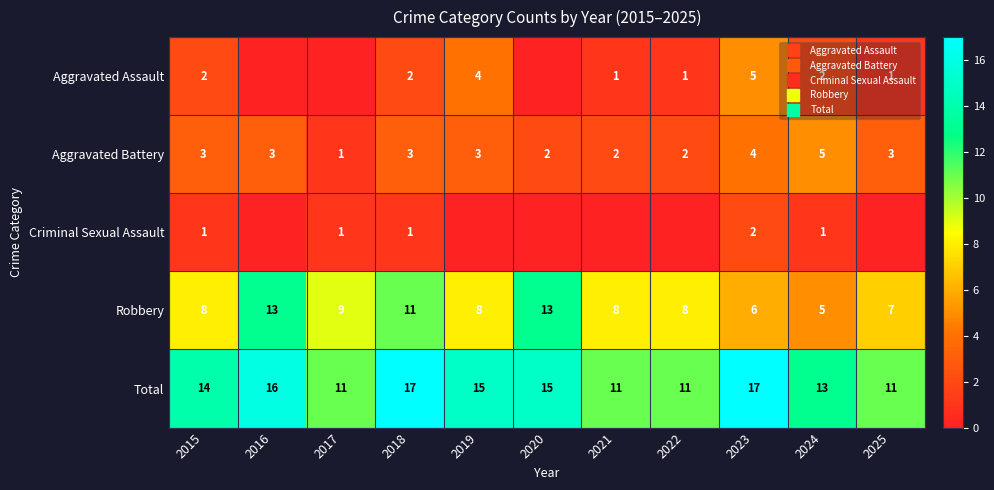

What is the difference between the highest and lowest values at 2017?

11